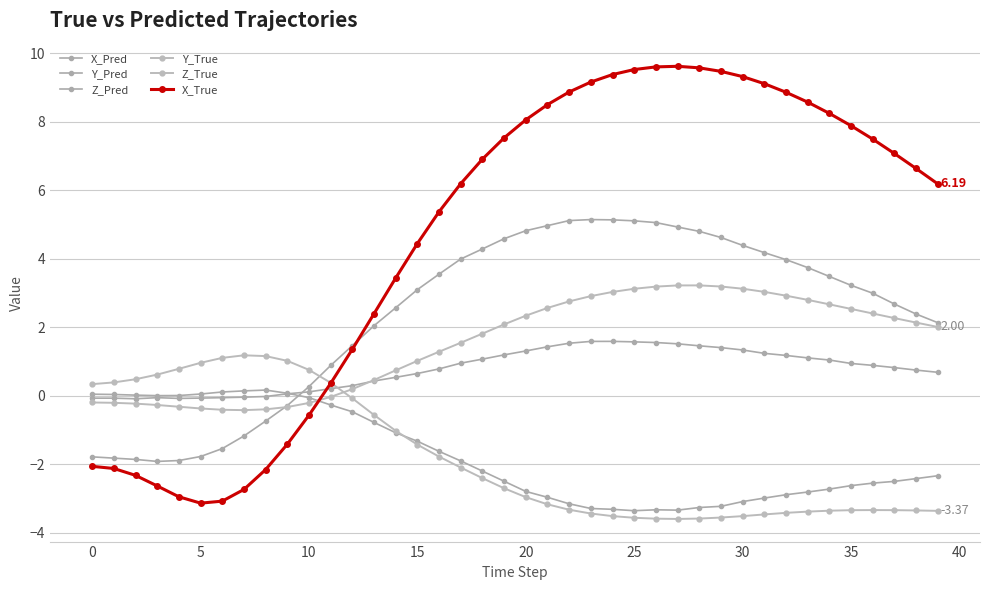

In Y_True, how many points are lower than both neighbors (excluding endpoints)?

1